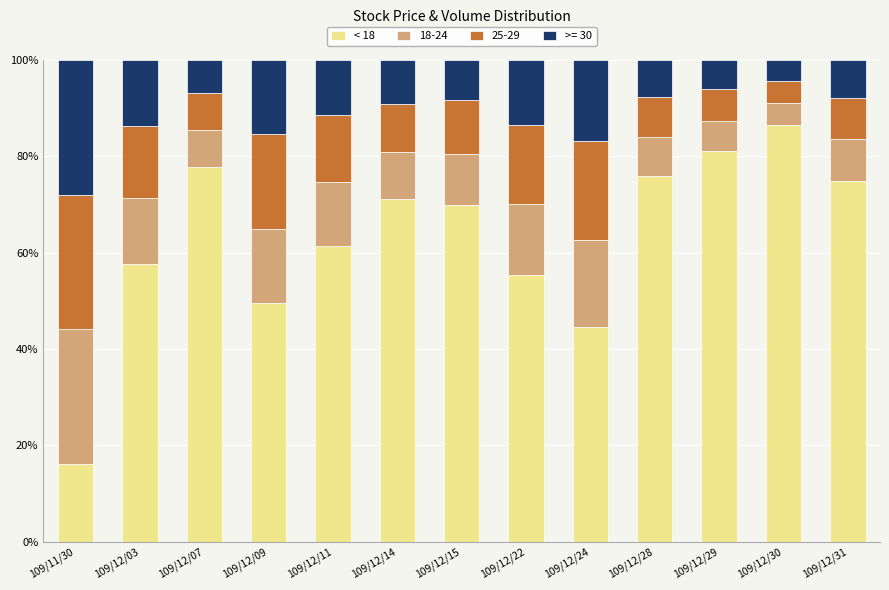

True or false: < 18 has a value of 98.1 at 109/12/03.

False